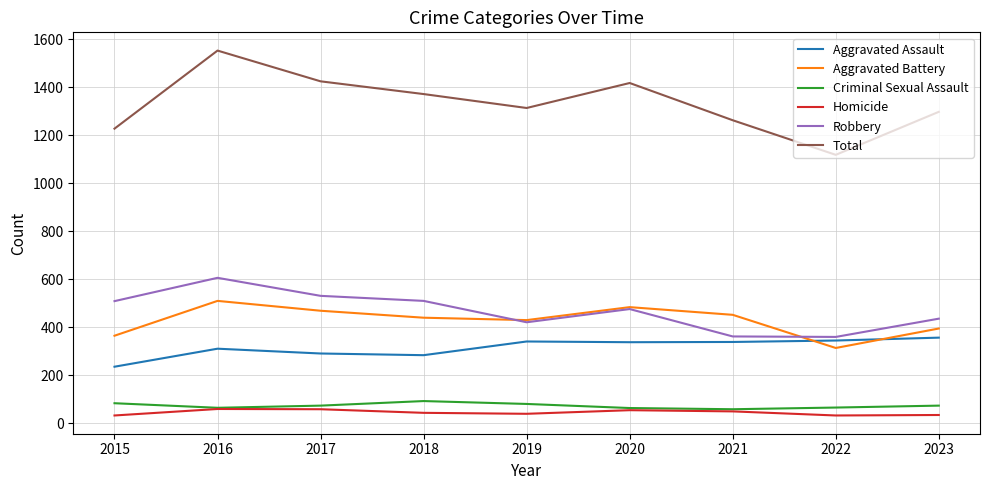

How many categories are shown in the chart?

9